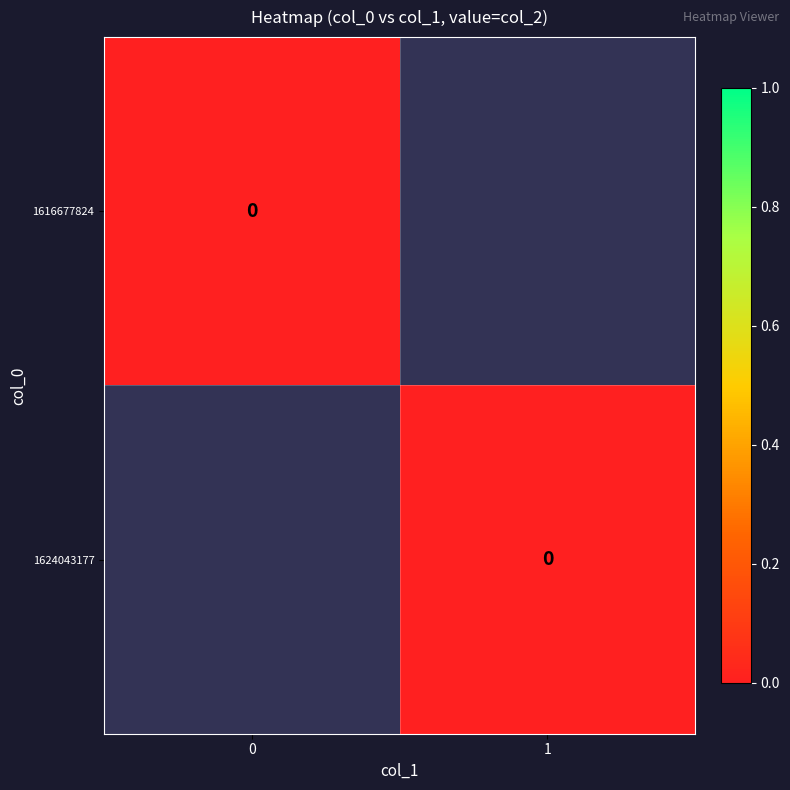

How many data points in 1624043177 are less than 1?

1